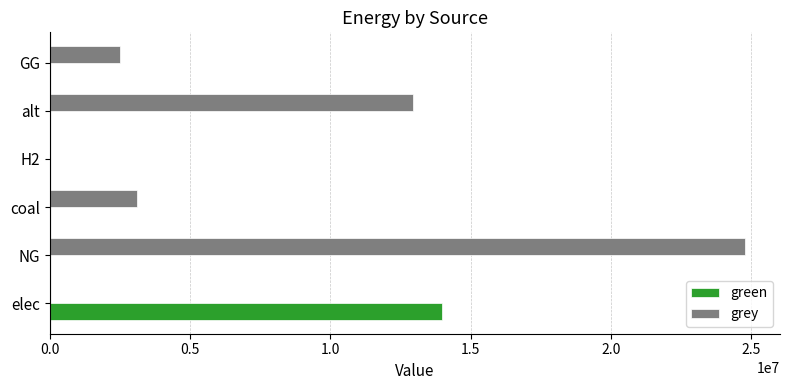

At which category does the chart reach its peak across all series?

NG